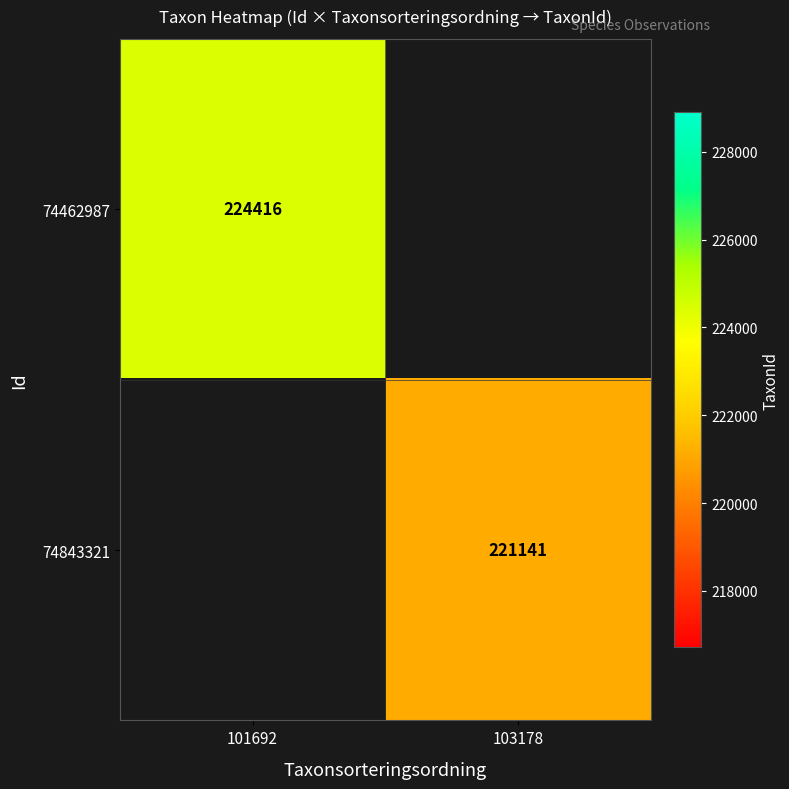

Count the number of data series in this chart.

2